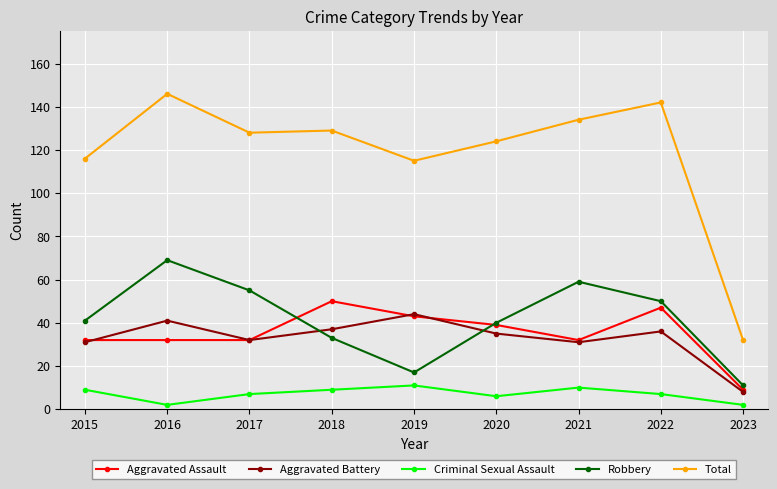

Which series has the largest total across all categories?

Total